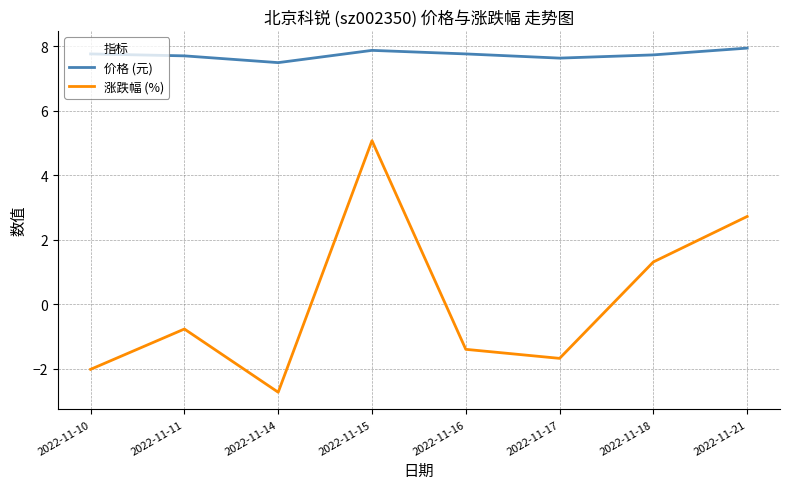

The value of 价格 (元) at 2022-11-16 is 7.8. True or false?

True